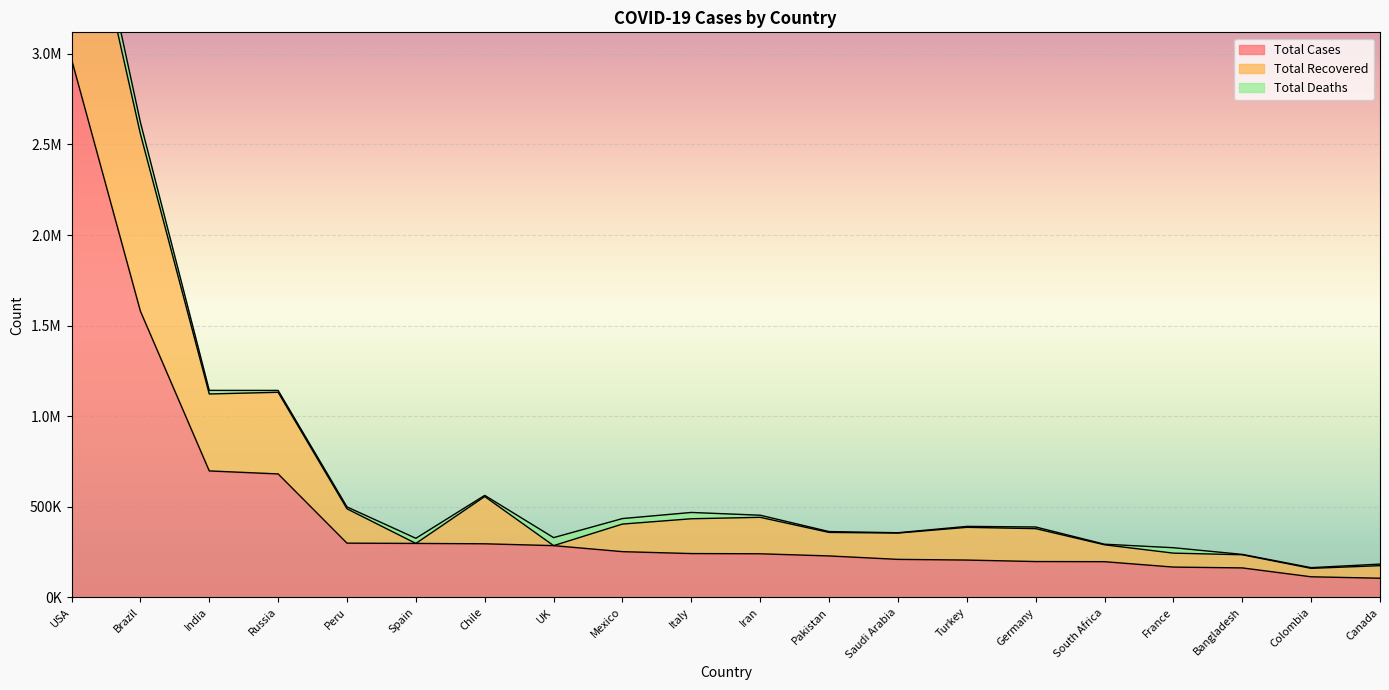

How many data points in Total Cases are above 241611?

9